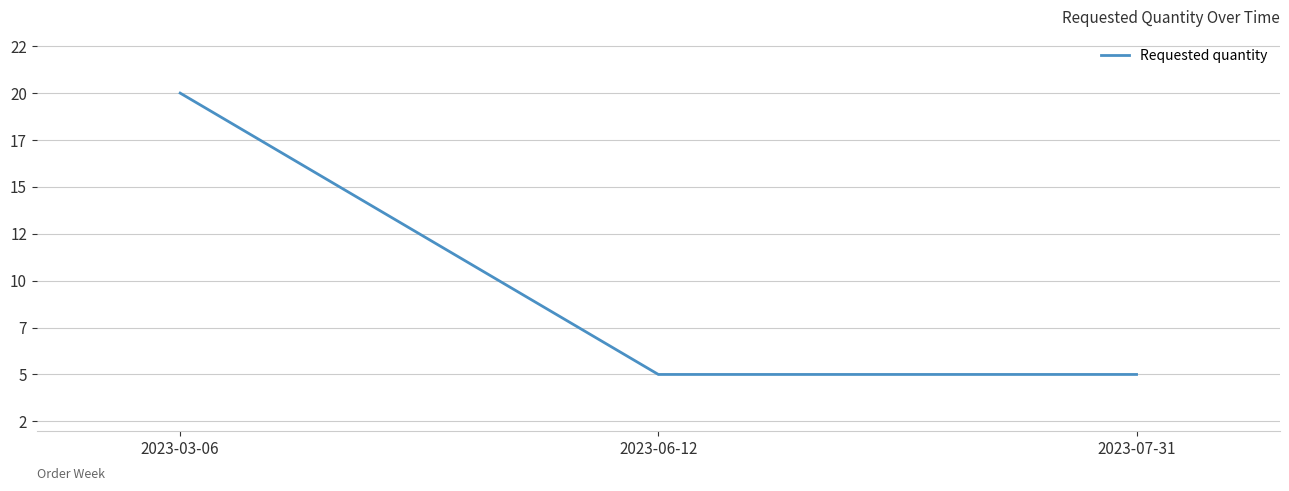

Is it true that the value at 2023-03-06 is 36?

False